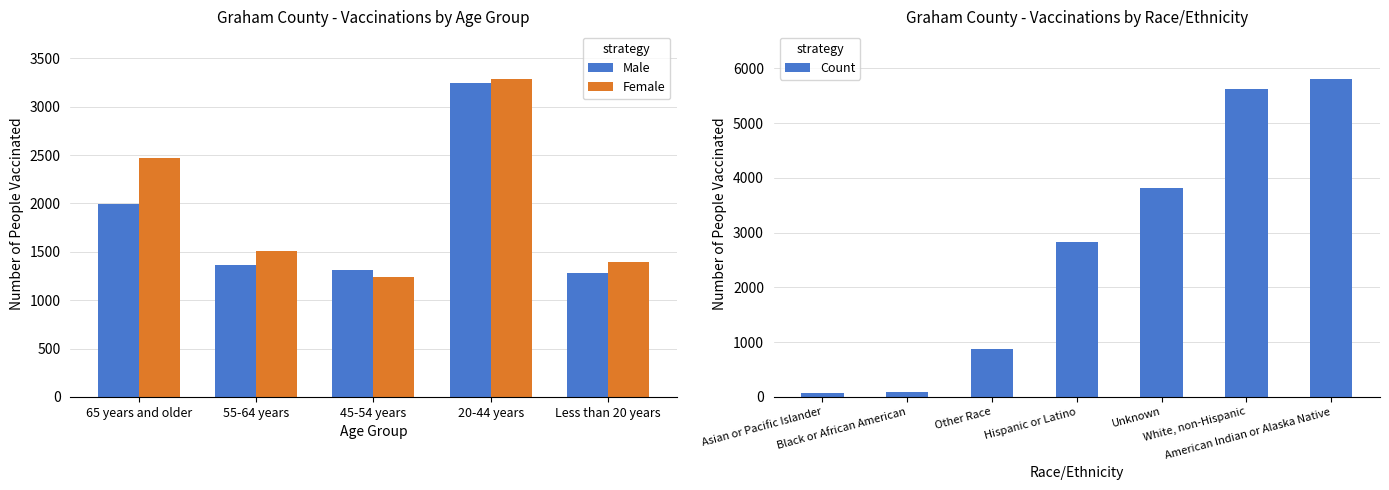

At which label is Male closest to 2263?

65 years and older